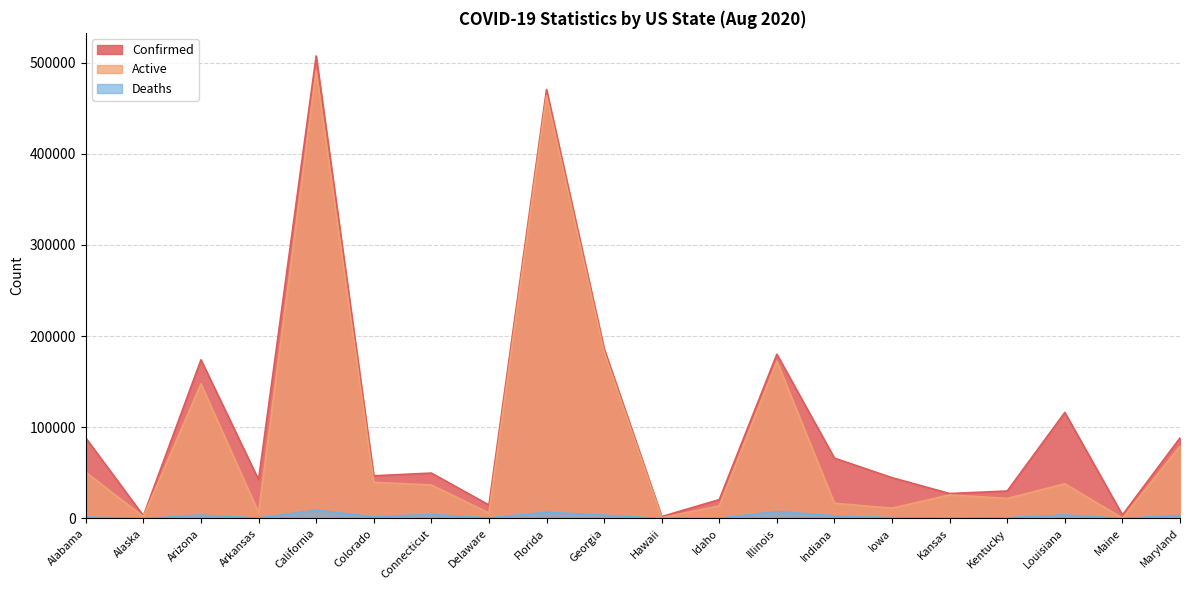

True or false: Confirmed and Active intersect in this chart.

False